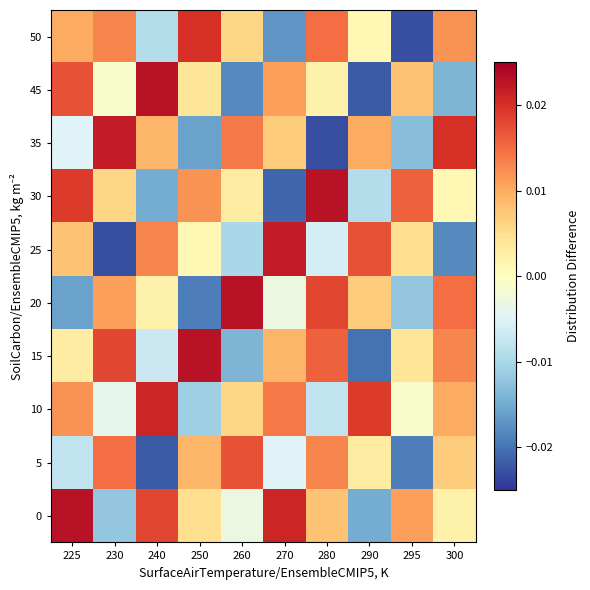

At which category is the sum across all series the highest?

225